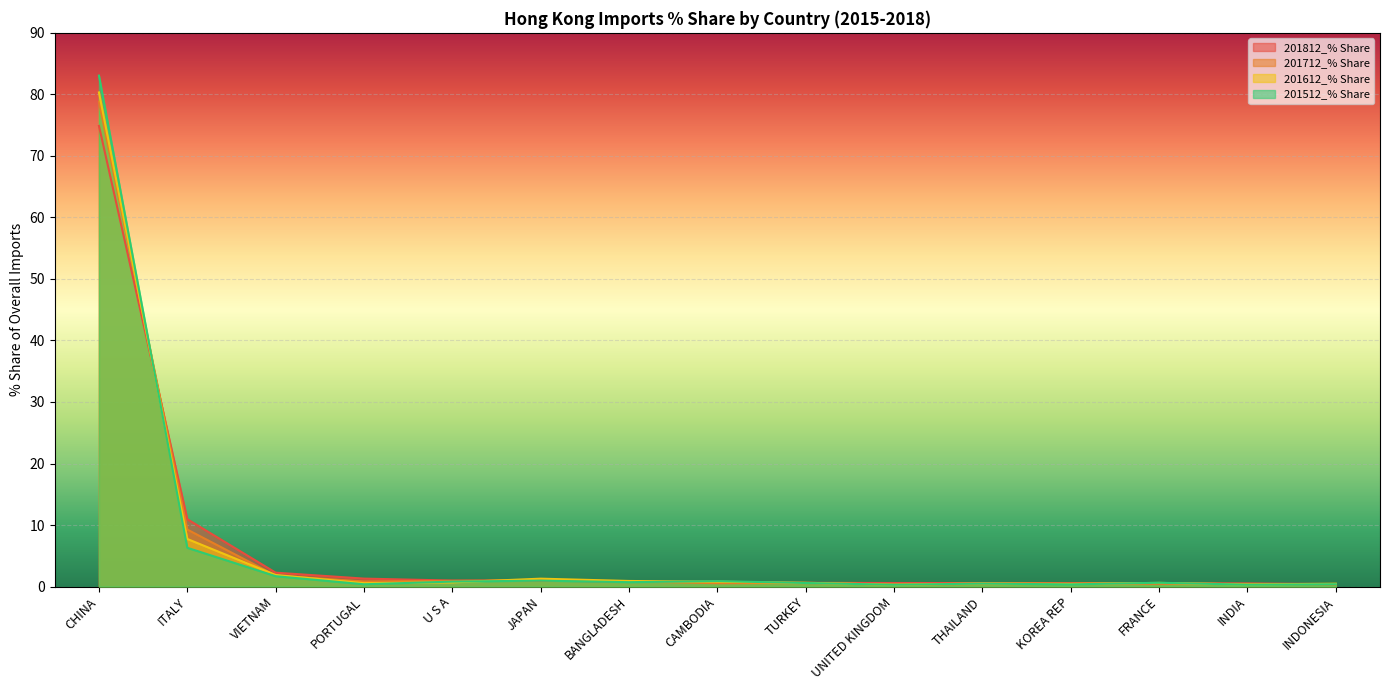

What is the label of the 2nd point from the left?

ITALY